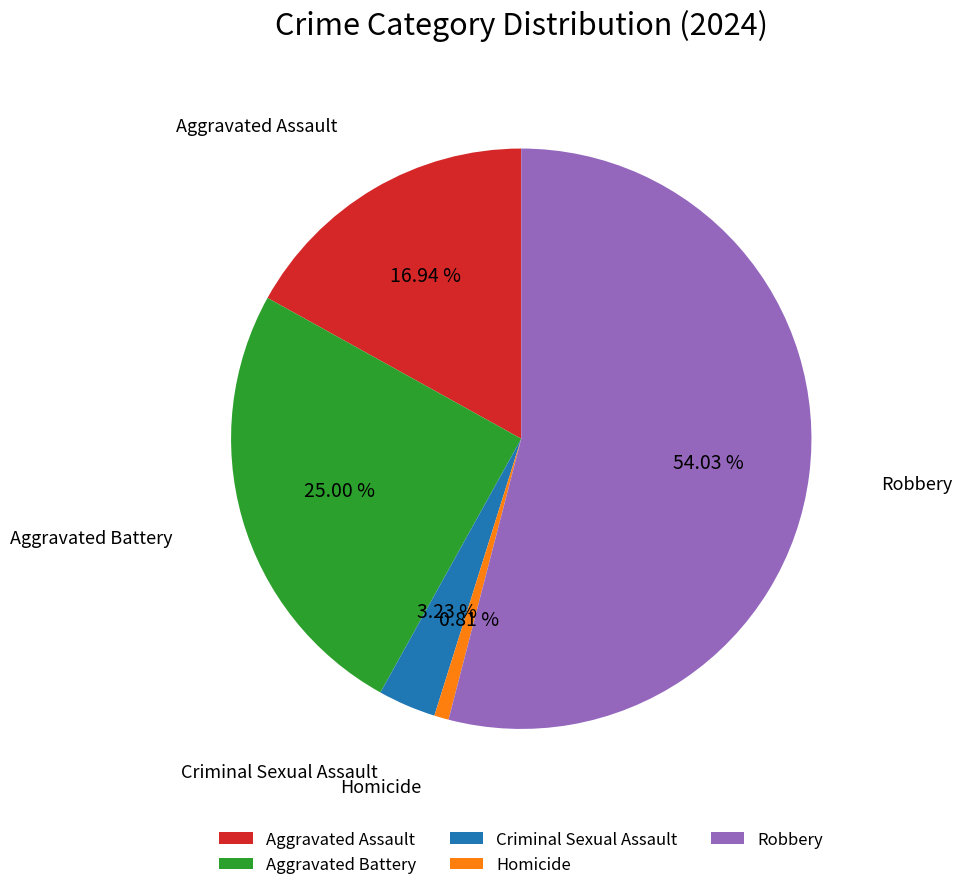

To the nearest percent, what portion does Aggravated Assault represent?

17%